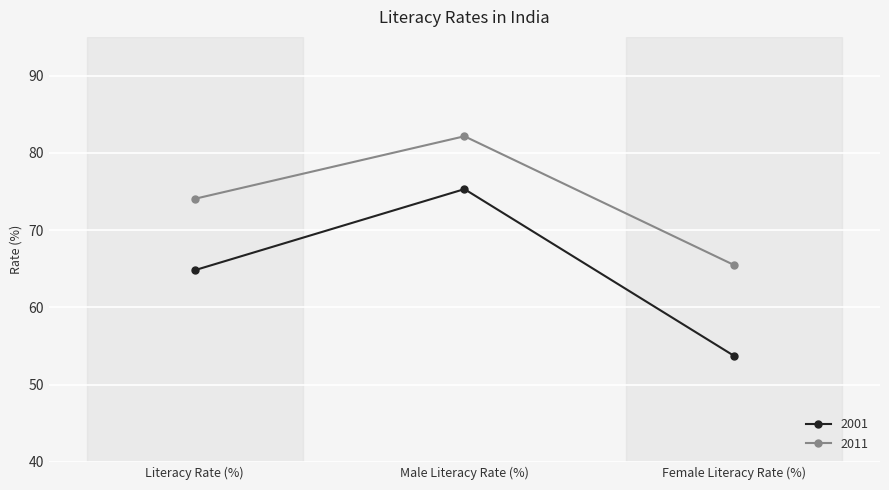

What is the label of the 1st point from the left?

Literacy Rate (%)